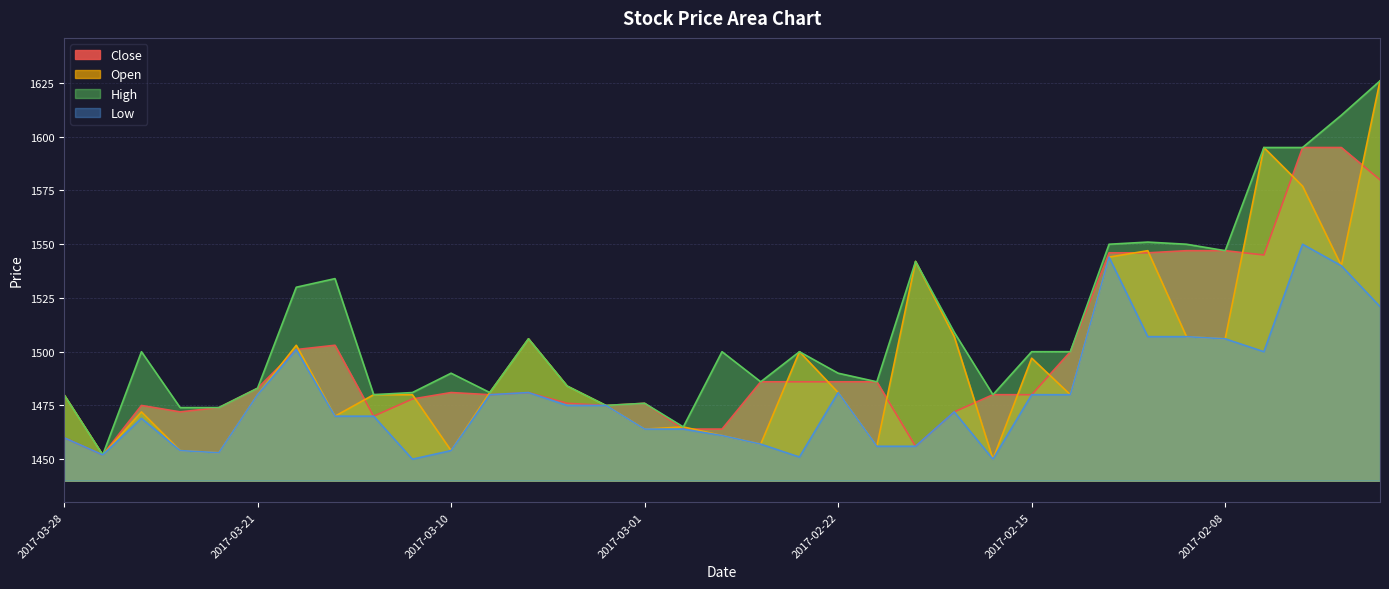

Which series has the largest range (max minus min)?

Open